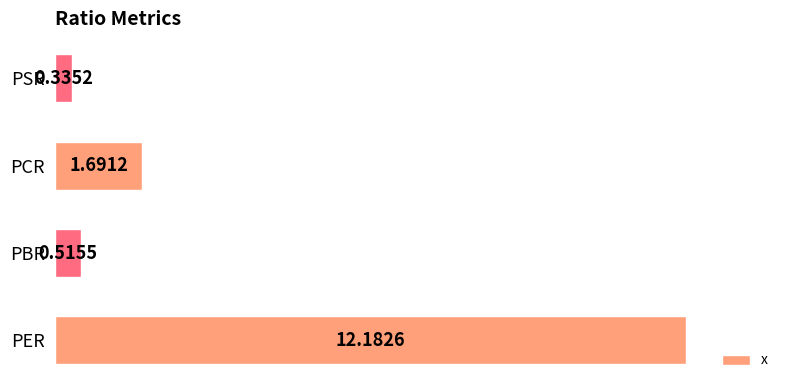

Where is the data nearest to the value 6?

PCR